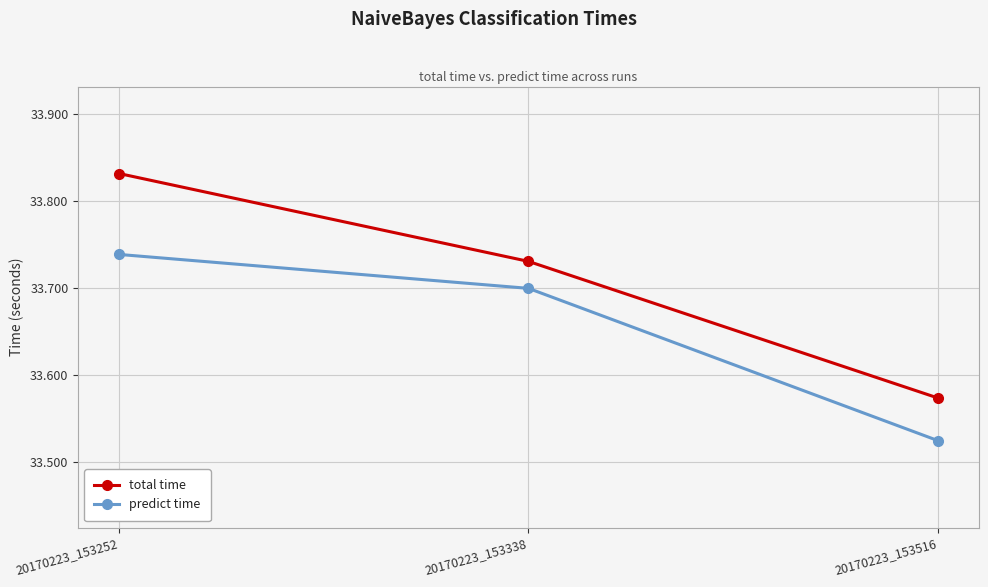

Rank the categories by total time value from highest to lowest.

20170223_153252, 20170223_153338, 20170223_153516